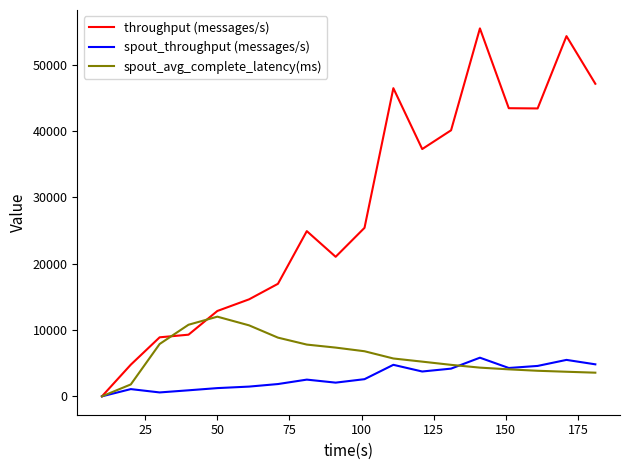

What is the maximum value for throughput (messages/s)?

55493.0